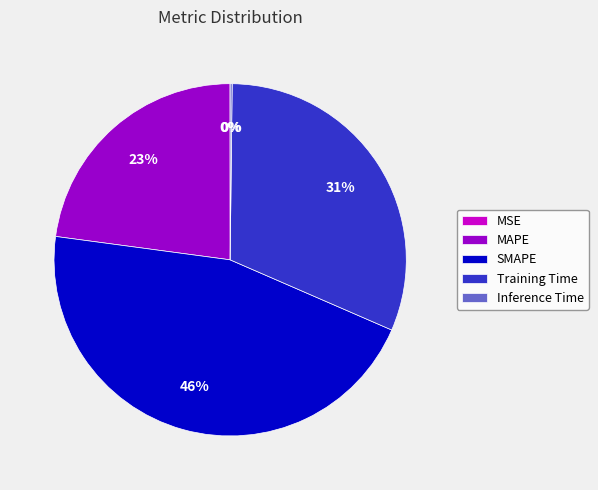

Which has a higher value, Training Time or MAPE?

Training Time